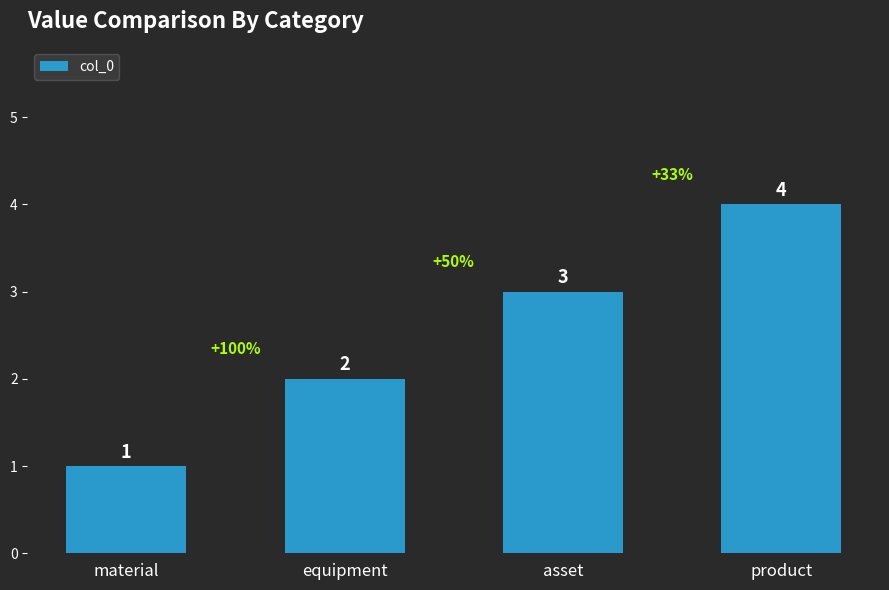

How many values are between 2 and 4?

3